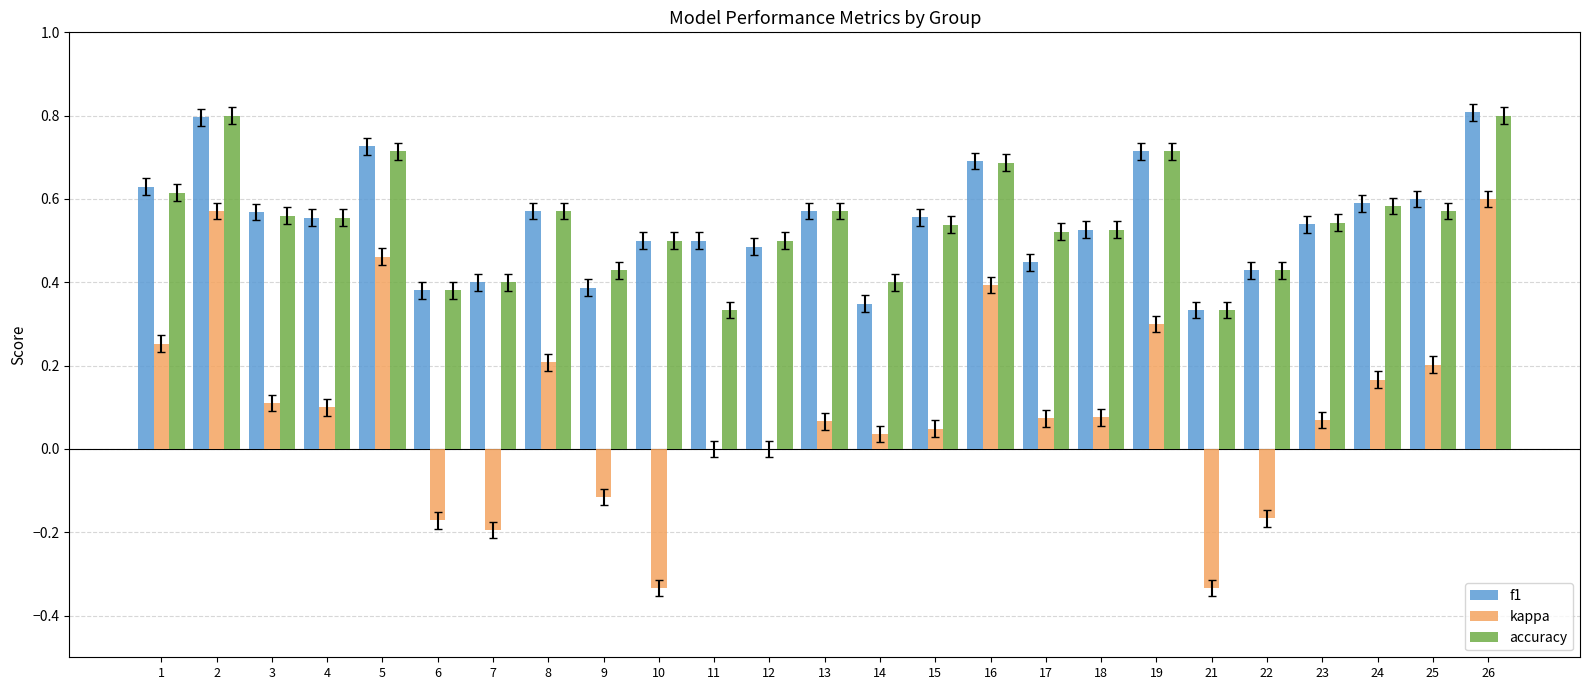

What is the sum of all kappa values?

2.4